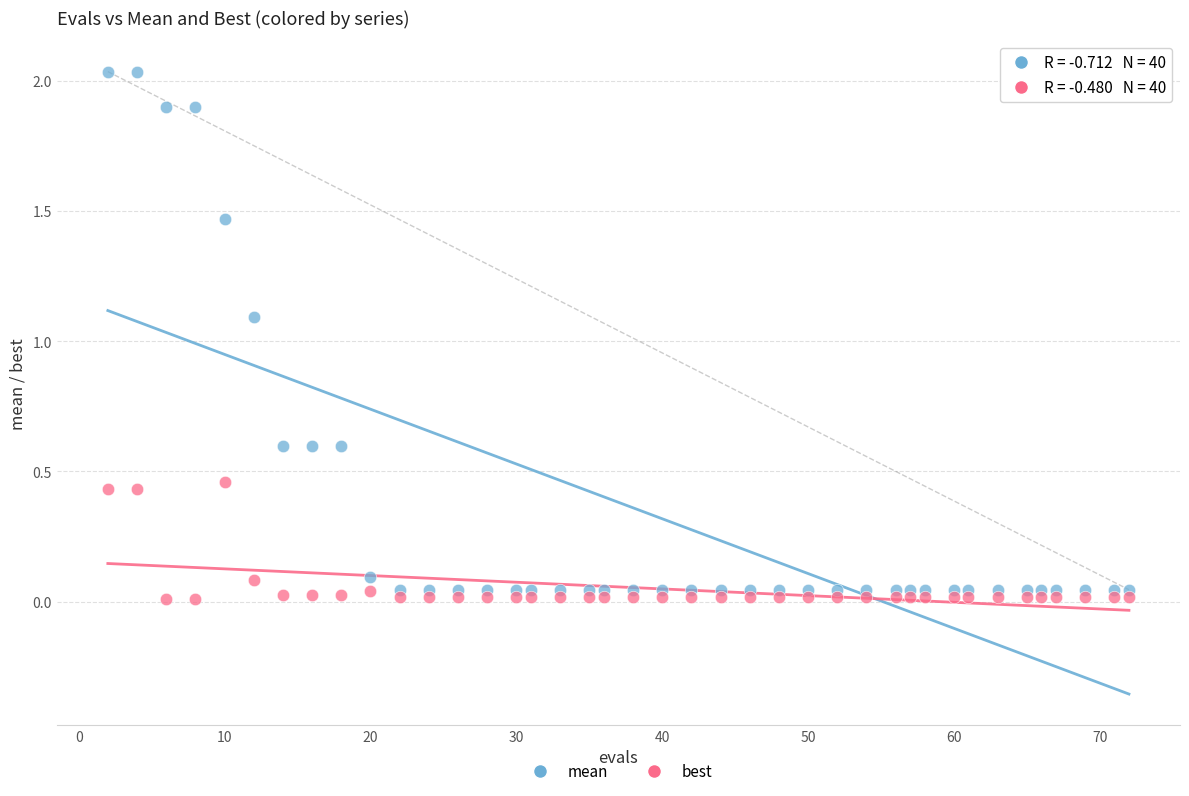

Across all data points, what is the range of X values (max minus min)?

70.0